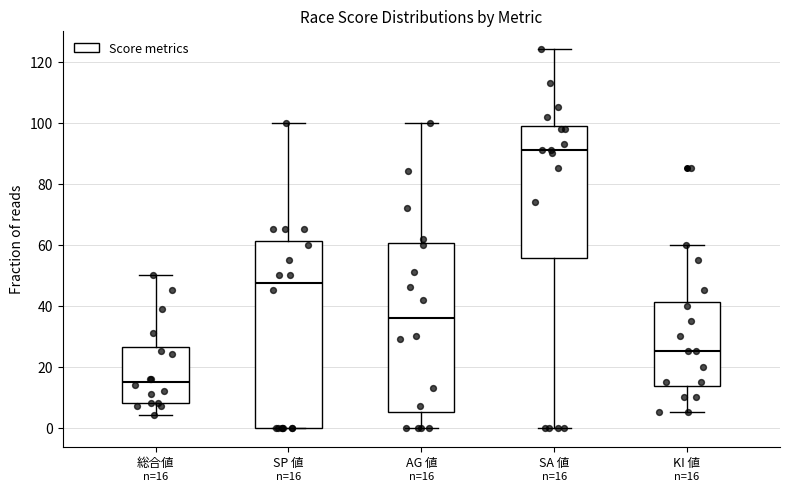

Which box is the tallest, from its lower edge to its upper edge?

SP 値